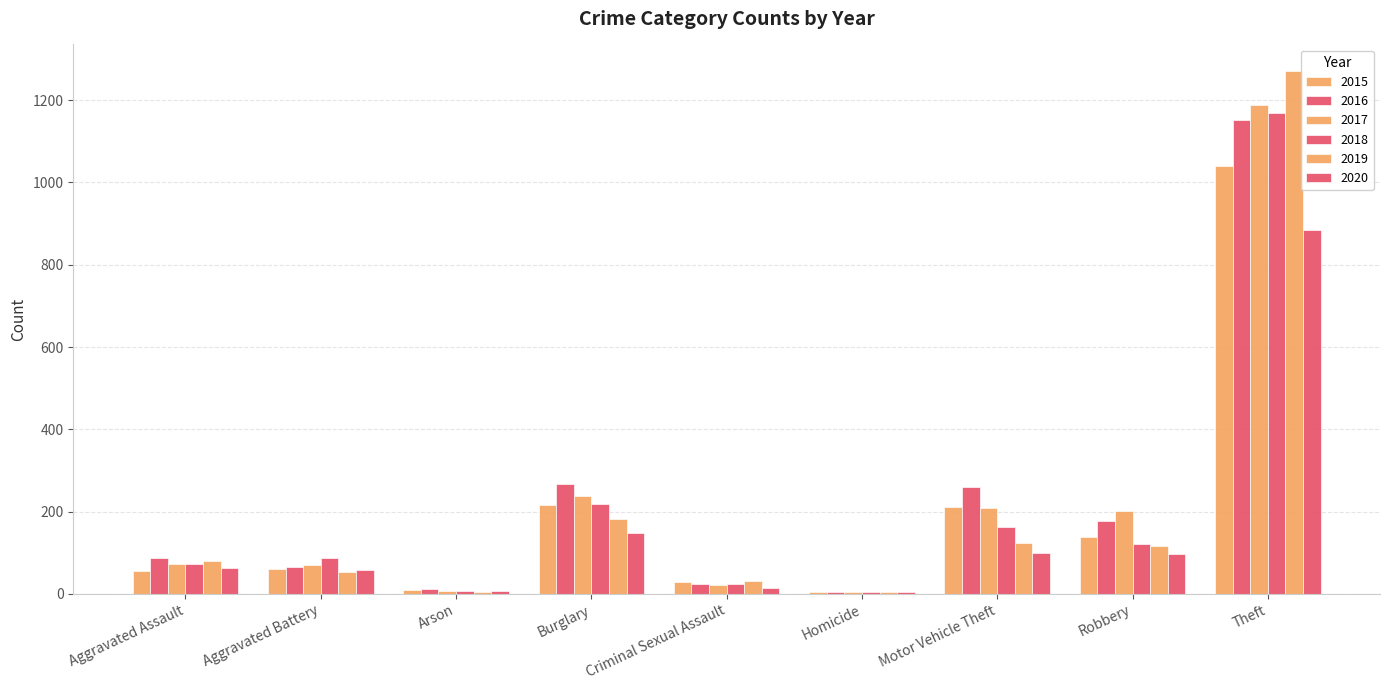

True or false: 2017 has a value of 202 at Robbery.

True